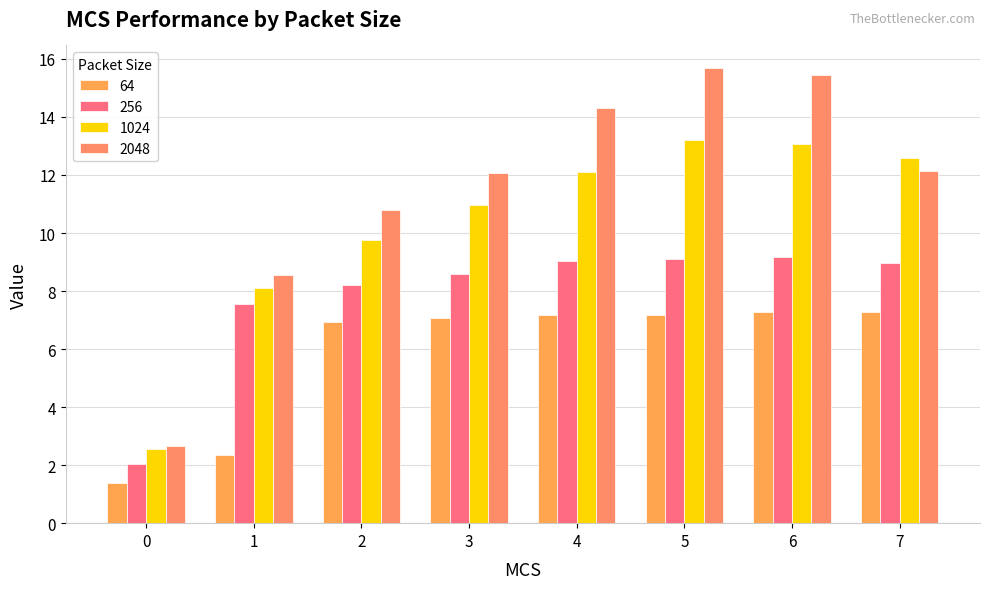

Is the value of 2048 at 2 greater than the value of 64 at 0?

Yes